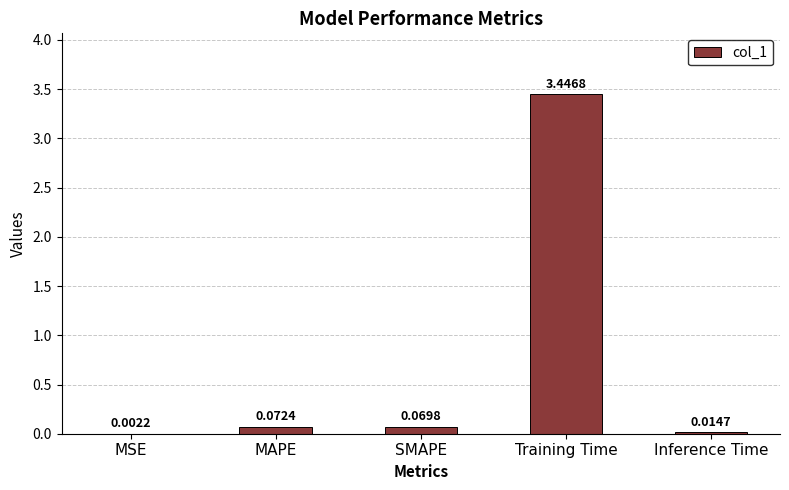

Between Inference Time and MAPE, which is larger?

MAPE